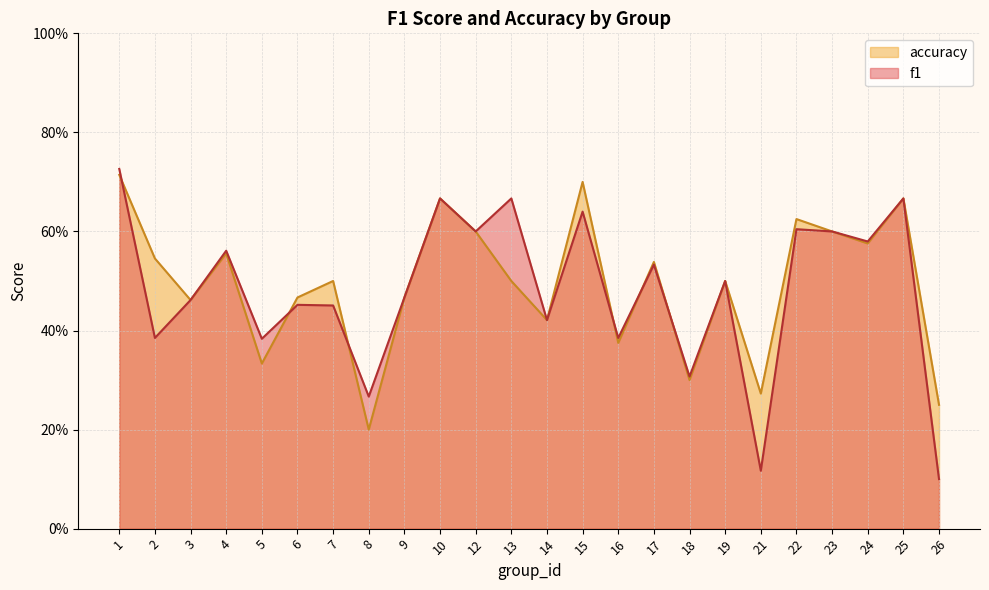

List the series in order of their peak value, lowest first.

accuracy, f1